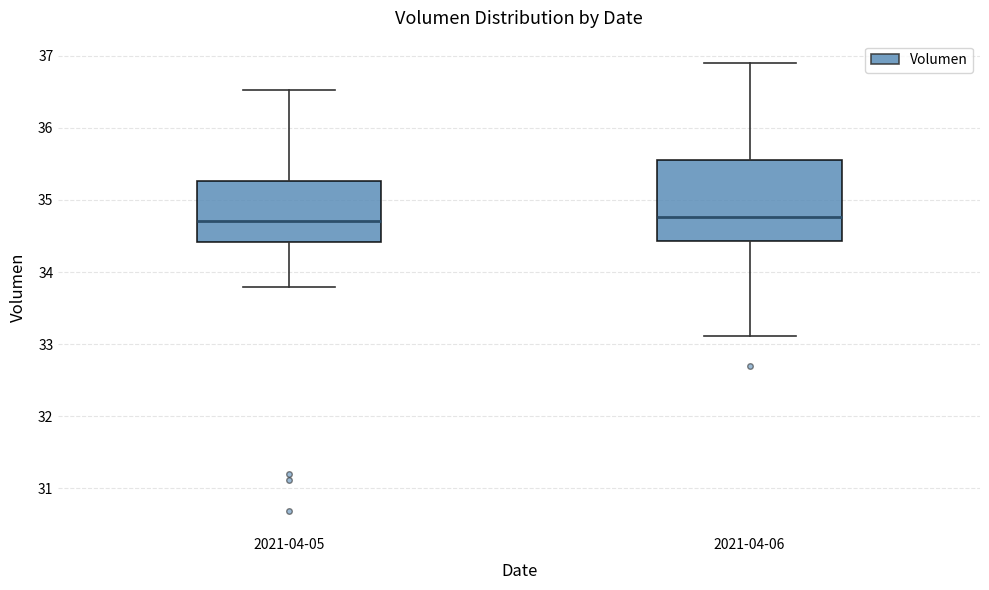

Reading left to right, read every box against the y-axis: the position of its median line, the range the box covers, and the ends of its whiskers. The values are not printed on the chart, so give them approximately, as read against the axis.

2021-04-05: median 34.7, box 34.4 to 35.3, whiskers 33.8 to 36.5
2021-04-06: median 34.8, box 34.4 to 35.5, whiskers 33.1 to 36.9